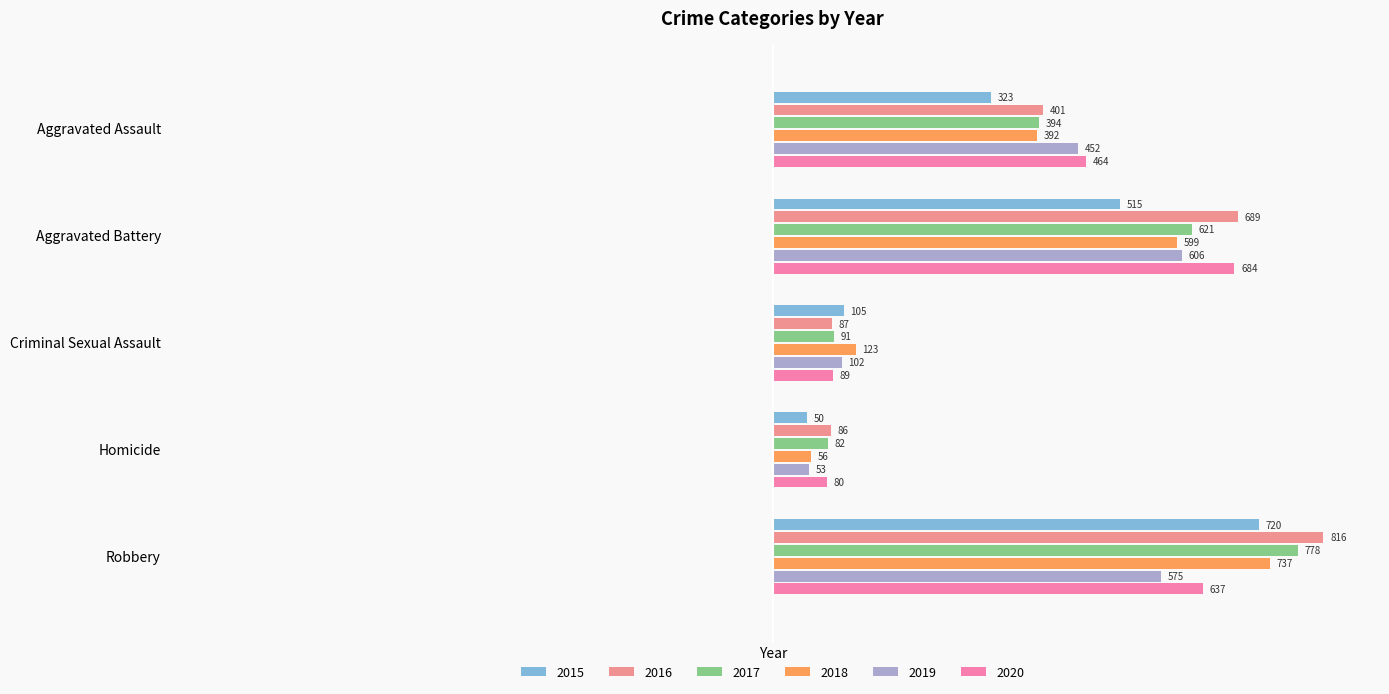

Which series has the largest range (max minus min)?

2016